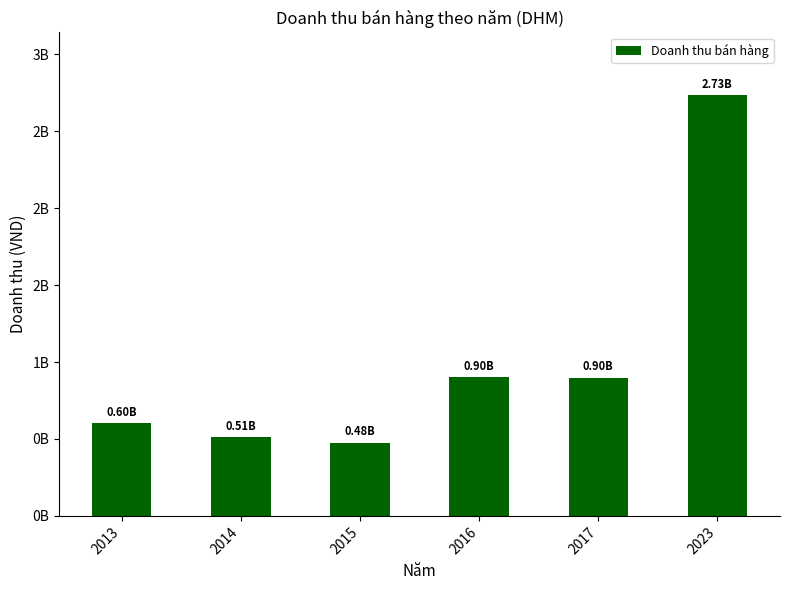

The chart shows a value of 476064273 at 2015. True or false?

True